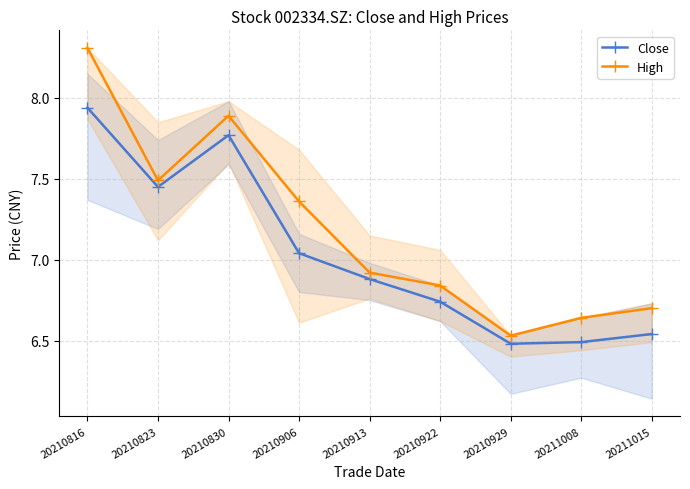

What is the minimum value shown in the chart?

6.5